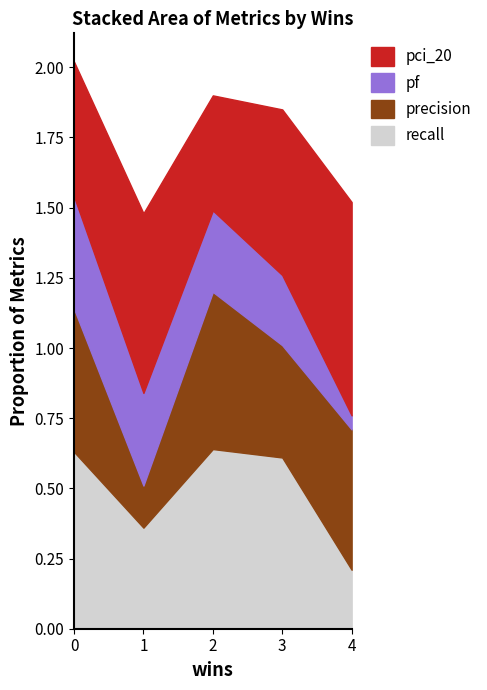

What is the sum of all recall values?

2.5